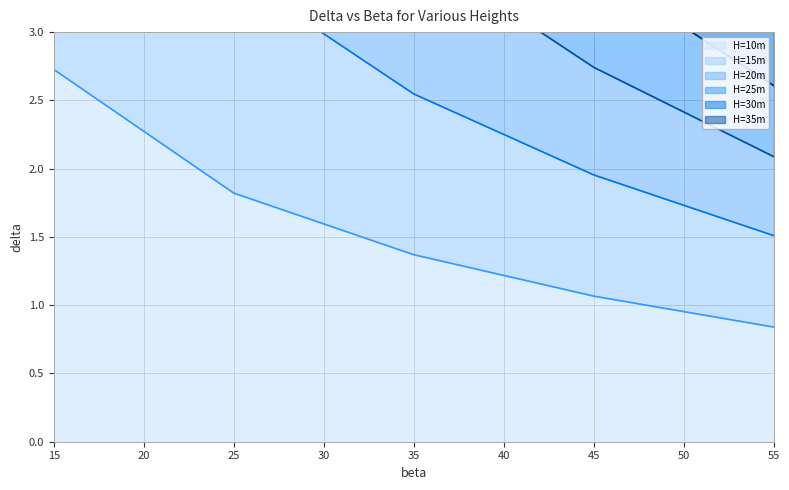

True or false: H=15m and H=30m intersect in this chart.

False